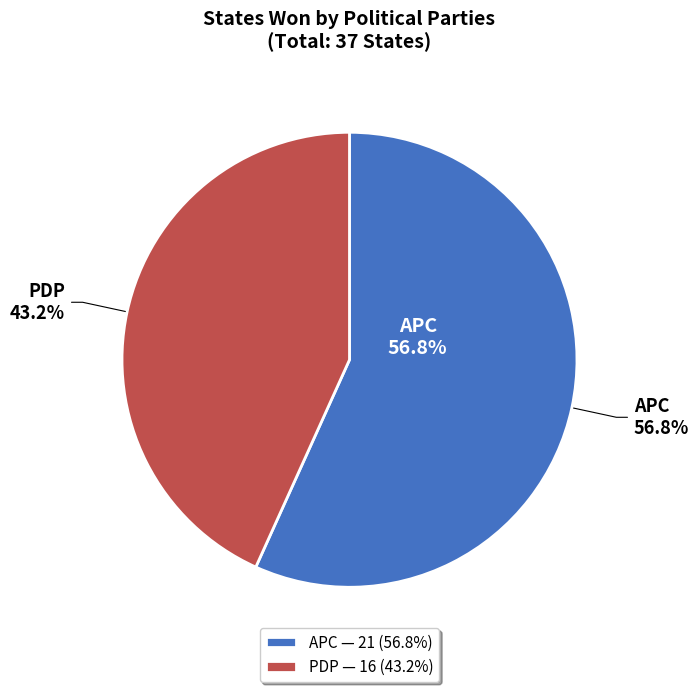

Which category has the smallest portion of the pie?

PDP